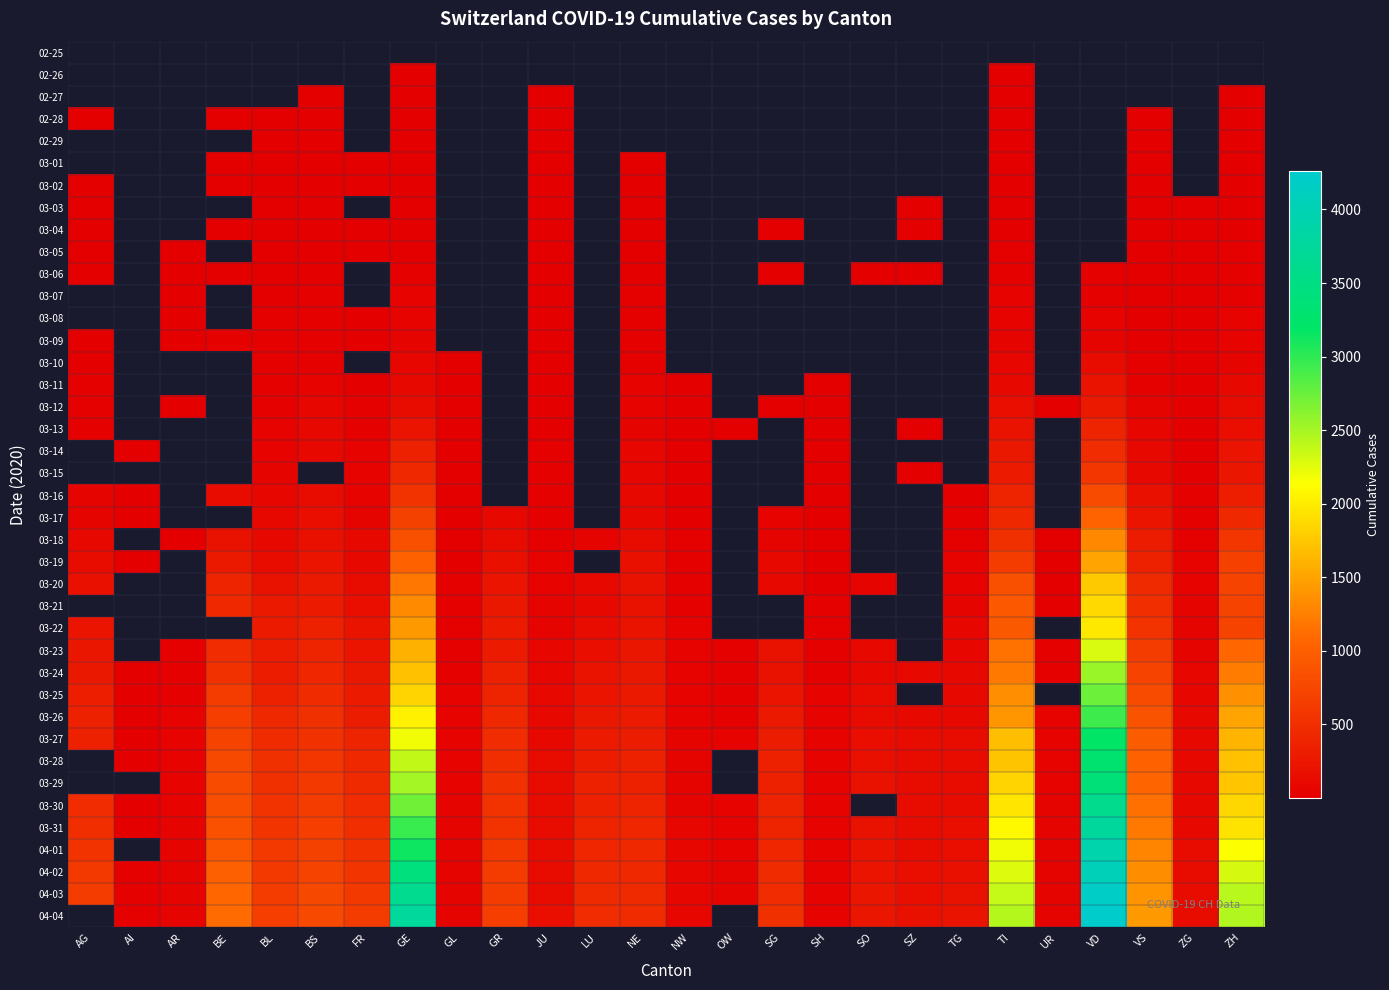

Where does the 04-04 series first go above 452?

BE